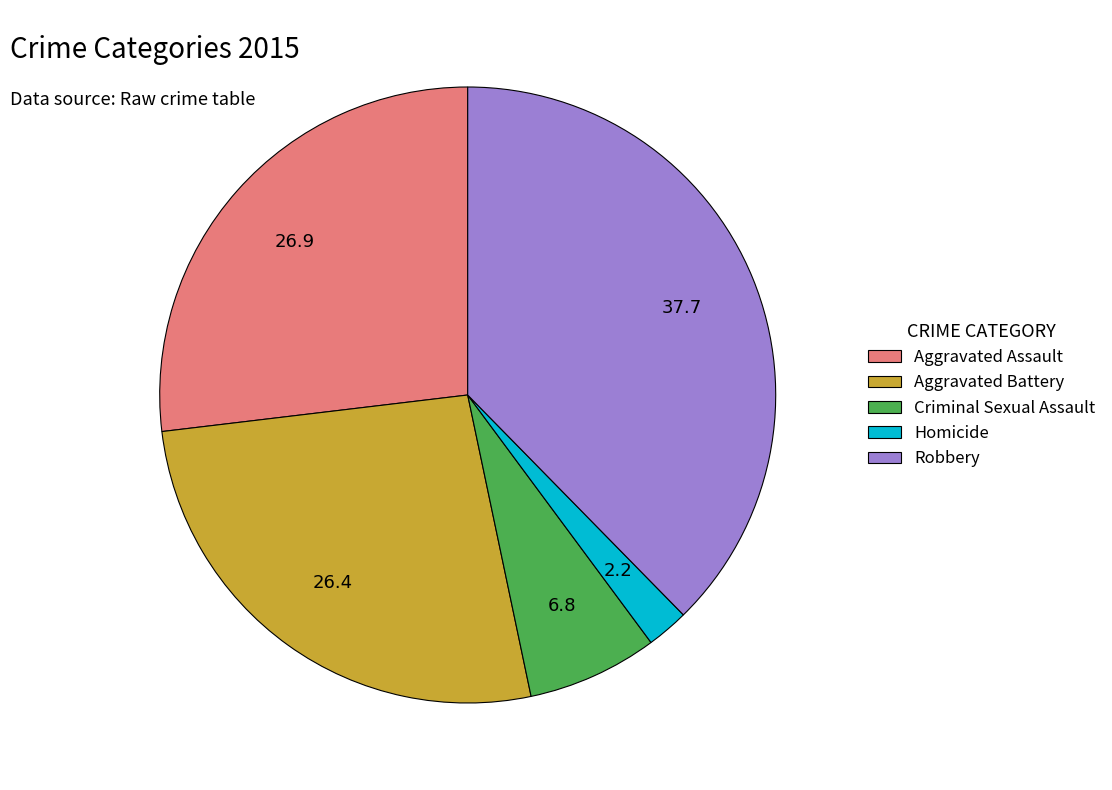

Do Aggravated Assault and Homicide together represent more than half of the pie?

No